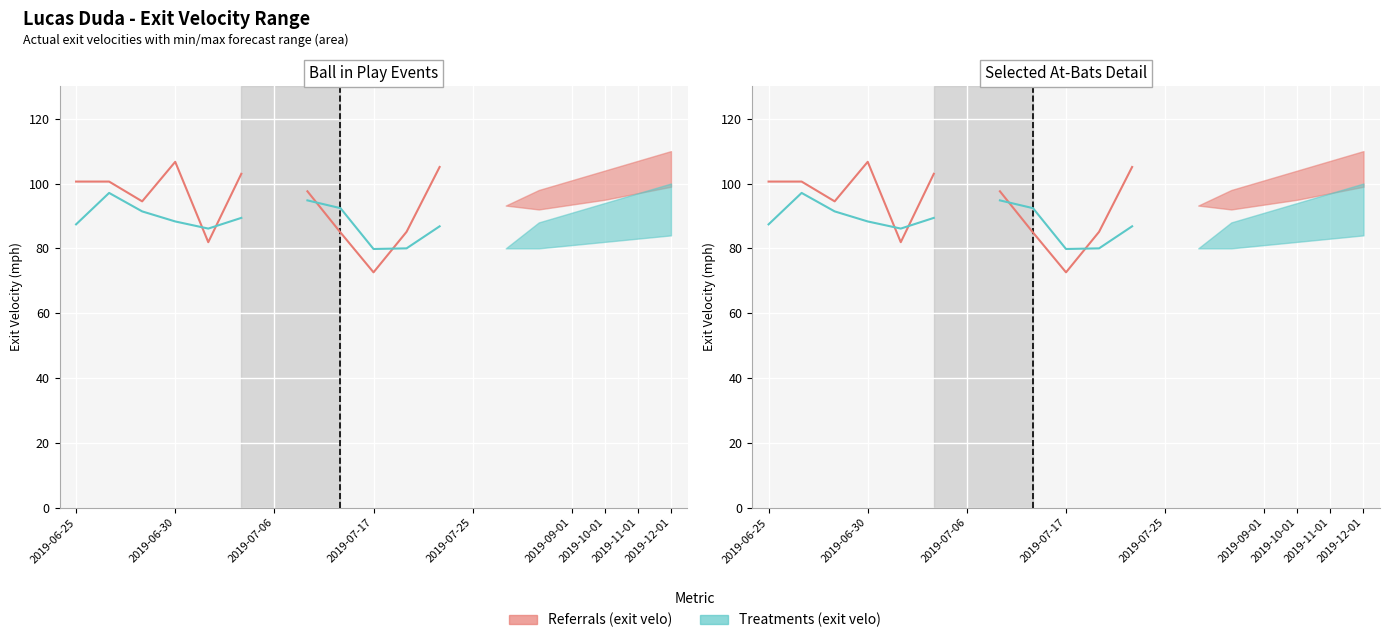

True or false: hh and ab_num cross at least once.

False